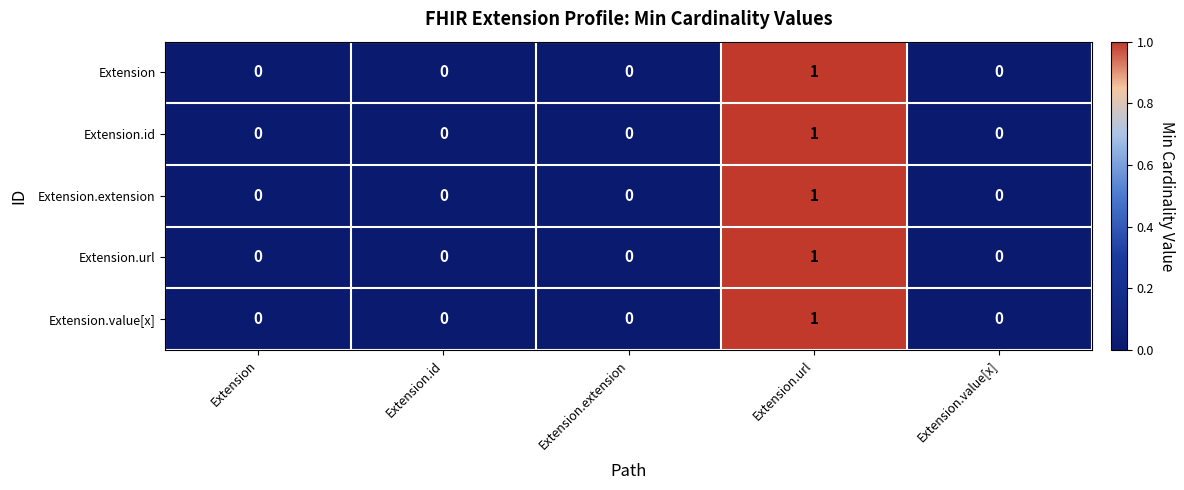

At which category is the sum across all series the highest?

Extension.url